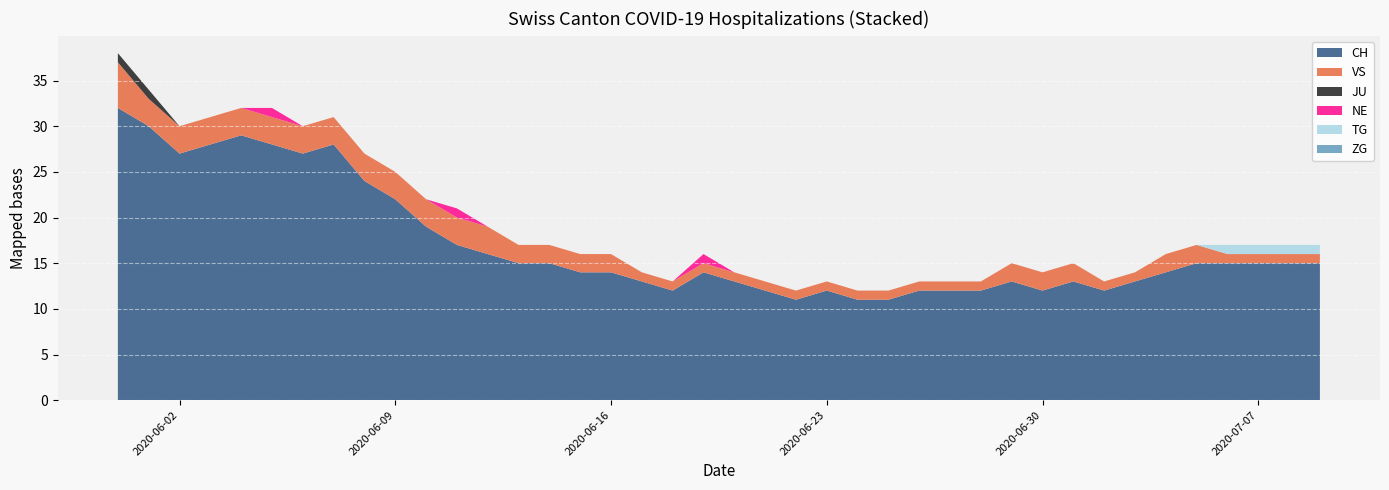

Reading left to right, transcribe all the data shown in this chart.

CH: 2020-05-31=32	2020-06-01=30	2020-06-02=27	2020-06-03=28	2020-06-04=29	2020-06-05=28	2020-06-06=27	2020-06-07=28	2020-06-08=24	2020-06-09=22	2020-06-10=19	2020-06-11=17	2020-06-12=16	2020-06-13=15	2020-06-14=15	2020-06-15=14	2020-06-16=14	2020-06-17=13	2020-06-18=12	2020-06-19=14	2020-06-20=13	2020-06-21=12	2020-06-22=11	2020-06-23=12	2020-06-24=11	2020-06-25=11	2020-06-26=12	2020-06-27=12	2020-06-28=12	2020-06-29=13	2020-06-30=12	2020-07-01=13	2020-07-02=12	2020-07-03=13	2020-07-04=14	2020-07-05=15	2020-07-06=15	2020-07-07=15	2020-07-08=15	2020-07-09=15
TG: 2020-05-31=0	2020-06-01=0	2020-06-02=0	2020-06-03=0	2020-06-04=0	2020-06-05=0	2020-06-06=0	2020-06-07=0	2020-06-08=0	2020-06-09=0	2020-06-10=0	2020-06-11=0	2020-06-12=0	2020-06-13=0	2020-06-14=0	2020-06-15=0	2020-06-16=0	2020-06-17=0	2020-06-18=0	2020-06-19=0	2020-06-20=0	2020-06-21=0	2020-06-22=0	2020-06-23=0	2020-06-24=0	2020-06-25=0	2020-06-26=0	2020-06-27=0	2020-06-28=0	2020-06-29=0	2020-06-30=0	2020-07-01=0	2020-07-02=0	2020-07-03=0	2020-07-04=0	2020-07-05=0	2020-07-06=1	2020-07-07=1	2020-07-08=1	2020-07-09=1
ZG: 2020-05-31=0	2020-06-01=0	2020-06-02=0	2020-06-03=0	2020-06-04=0	2020-06-05=0	2020-06-06=0	2020-06-07=0	2020-06-08=0	2020-06-09=0	2020-06-10=0	2020-06-11=0	2020-06-12=0	2020-06-13=0	2020-06-14=0	2020-06-15=0	2020-06-16=0	2020-06-17=0	2020-06-18=0	2020-06-19=0	2020-06-20=0	2020-06-21=0	2020-06-22=0	2020-06-23=0	2020-06-24=0	2020-06-25=0	2020-06-26=0	2020-06-27=0	2020-06-28=0	2020-06-29=0	2020-06-30=0	2020-07-01=0	2020-07-02=0	2020-07-03=0	2020-07-04=0	2020-07-05=0	2020-07-06=0	2020-07-07=0	2020-07-08=0	2020-07-09=0
VS: 2020-05-31=5	2020-06-01=3	2020-06-02=3	2020-06-03=3	2020-06-04=3	2020-06-05=3	2020-06-06=3	2020-06-07=3	2020-06-08=3	2020-06-09=3	2020-06-10=3	2020-06-11=3	2020-06-12=3	2020-06-13=2	2020-06-14=2	2020-06-15=2	2020-06-16=2	2020-06-17=1	2020-06-18=1	2020-06-19=1	2020-06-20=1	2020-06-21=1	2020-06-22=1	2020-06-23=1	2020-06-24=1	2020-06-25=1	2020-06-26=1	2020-06-27=1	2020-06-28=1	2020-06-29=2	2020-06-30=2	2020-07-01=2	2020-07-02=1	2020-07-03=1	2020-07-04=2	2020-07-05=2	2020-07-06=1	2020-07-07=1	2020-07-08=1	2020-07-09=1
JU: 2020-05-31=1	2020-06-01=1	2020-06-02=0	2020-06-03=0	2020-06-04=0	2020-06-05=0	2020-06-06=0	2020-06-07=0	2020-06-08=0	2020-06-09=0	2020-06-10=0	2020-06-11=0	2020-06-12=0	2020-06-13=0	2020-06-14=0	2020-06-15=0	2020-06-16=0	2020-06-17=0	2020-06-18=0	2020-06-19=0	2020-06-20=0	2020-06-21=0	2020-06-22=0	2020-06-23=0	2020-06-24=0	2020-06-25=0	2020-06-26=0	2020-06-27=0	2020-06-28=0	2020-06-29=0	2020-06-30=0	2020-07-01=0	2020-07-02=0	2020-07-03=0	2020-07-04=0	2020-07-05=0	2020-07-06=0	2020-07-07=0	2020-07-08=0	2020-07-09=0
NE: 2020-05-31=0	2020-06-01=0	2020-06-02=0	2020-06-03=0	2020-06-04=0	2020-06-05=1	2020-06-06=0	2020-06-07=0	2020-06-08=0	2020-06-09=0	2020-06-10=0	2020-06-11=1	2020-06-12=0	2020-06-13=0	2020-06-14=0	2020-06-15=0	2020-06-16=0	2020-06-17=0	2020-06-18=0	2020-06-19=1	2020-06-20=0	2020-06-21=0	2020-06-22=0	2020-06-23=0	2020-06-24=0	2020-06-25=0	2020-06-26=0	2020-06-27=0	2020-06-28=0	2020-06-29=0	2020-06-30=0	2020-07-01=0	2020-07-02=0	2020-07-03=0	2020-07-04=0	2020-07-05=0	2020-07-06=0	2020-07-07=0	2020-07-08=0	2020-07-09=0